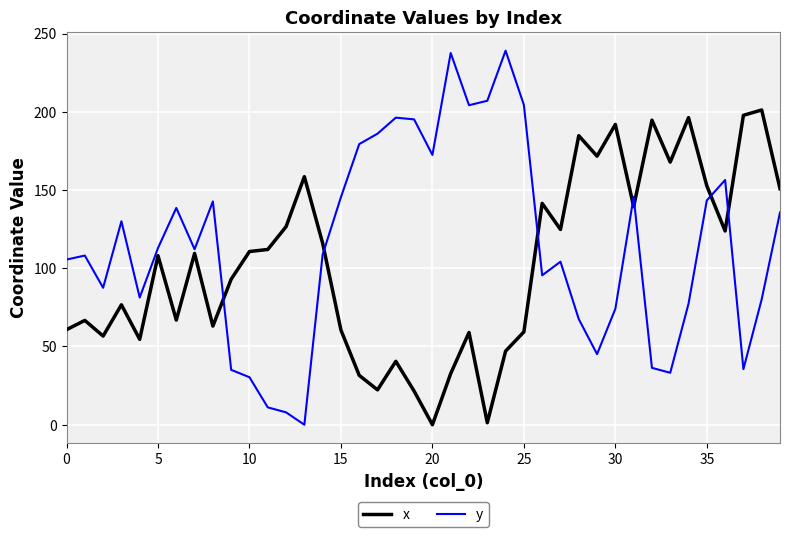

Does the chart display data point markers on the line(s)?

No